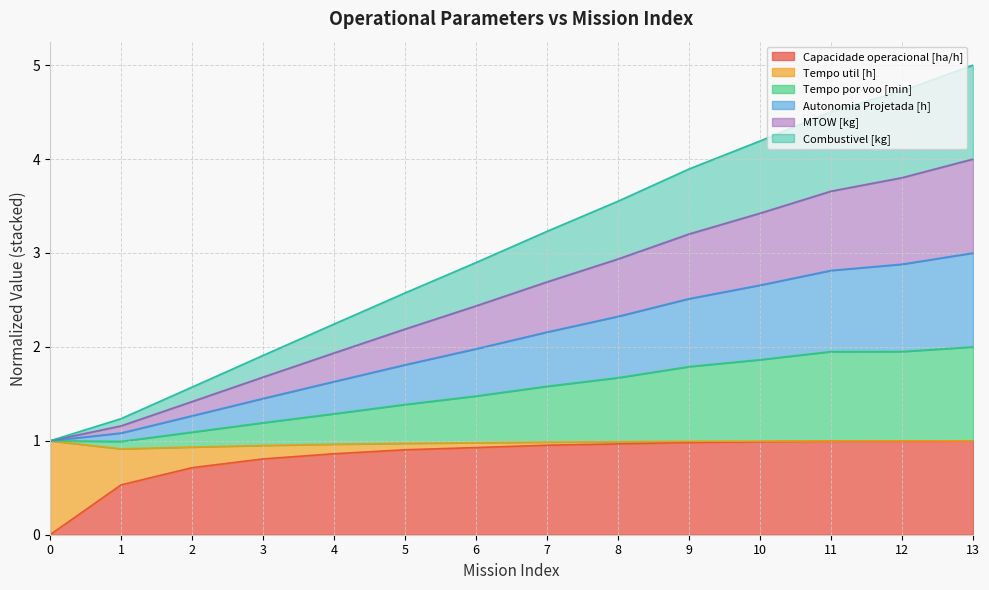

True or false: Tempo por voo [min] and Combustivel [kg] intersect in this chart.

False